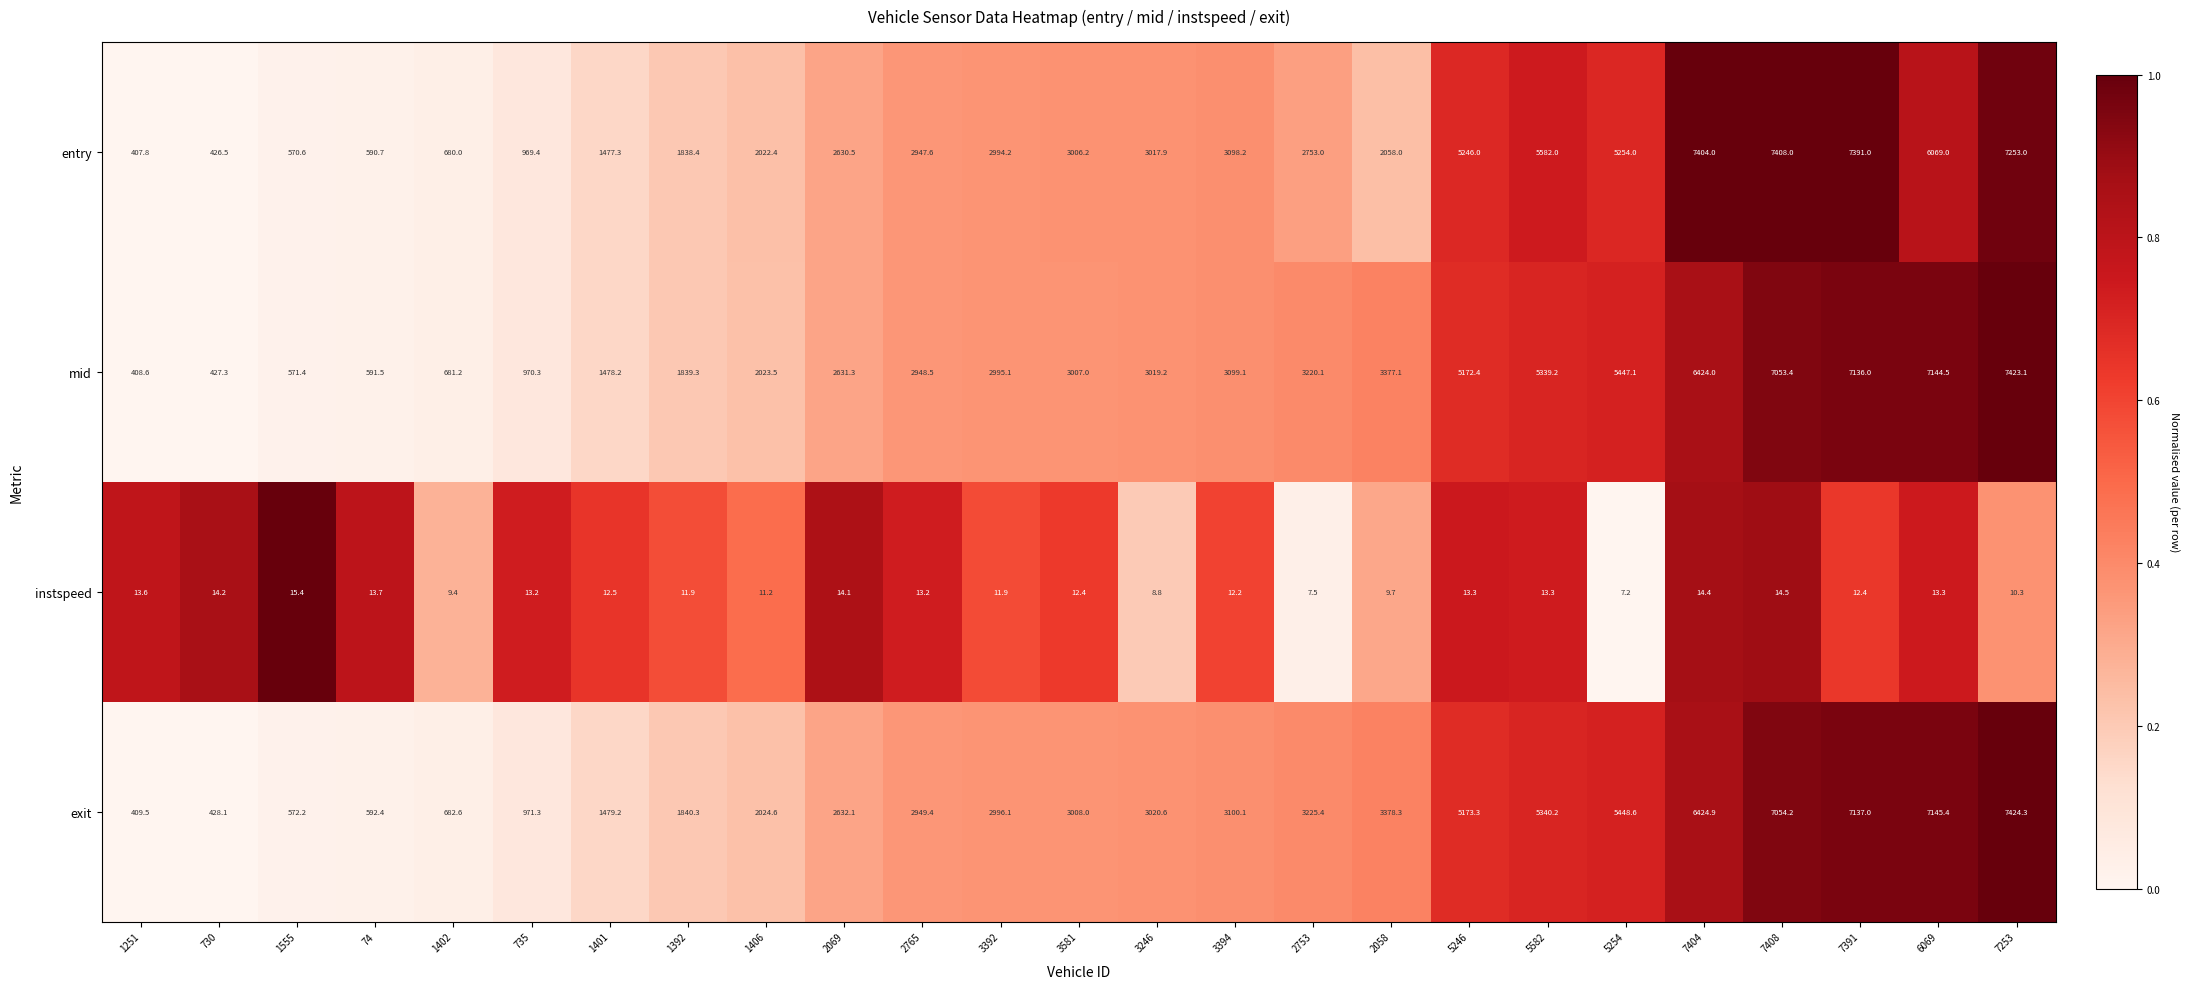

Which series has the widest spread of values?

exit